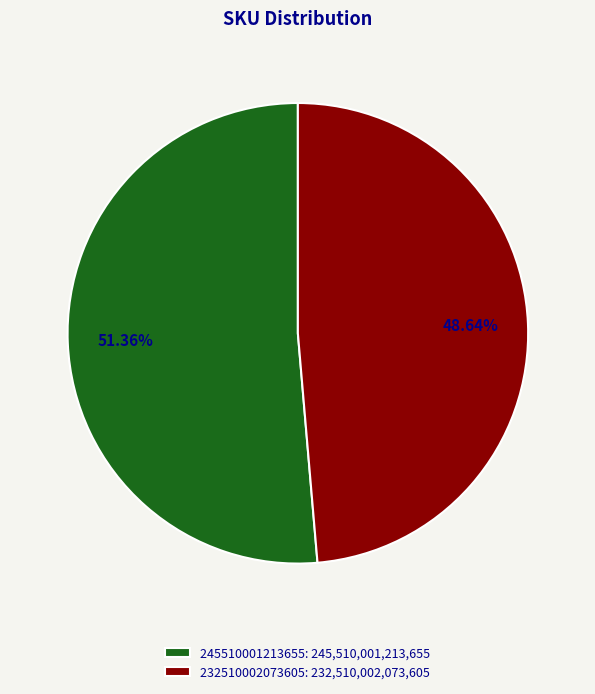

Count the number of slices in the pie.

2